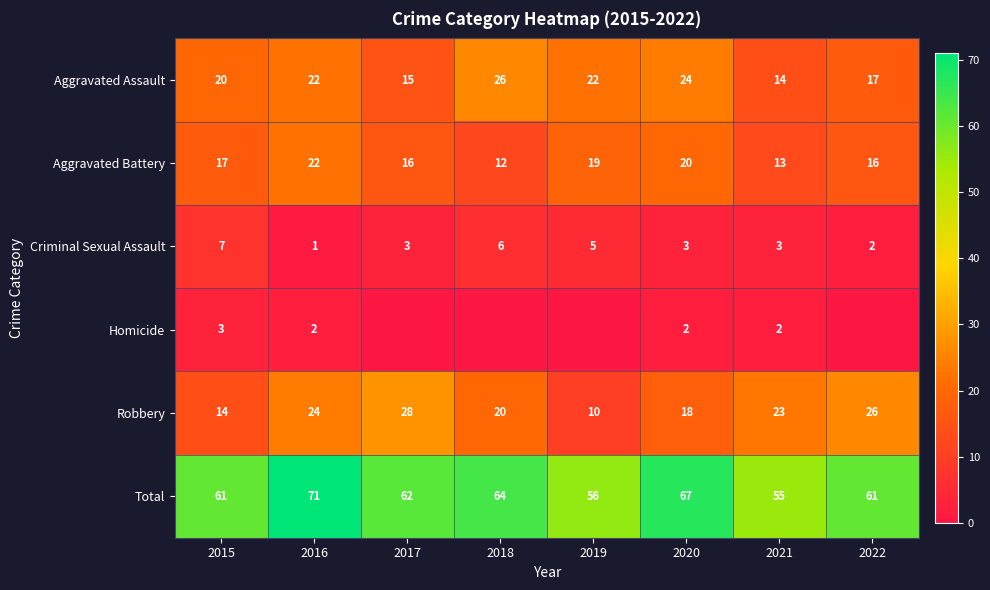

At which category does the chart reach its peak across all series?

2016